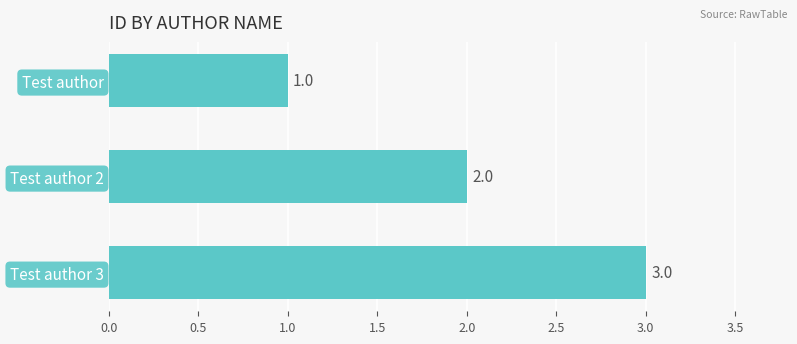

Which category has the highest value across all series?

Test author 3